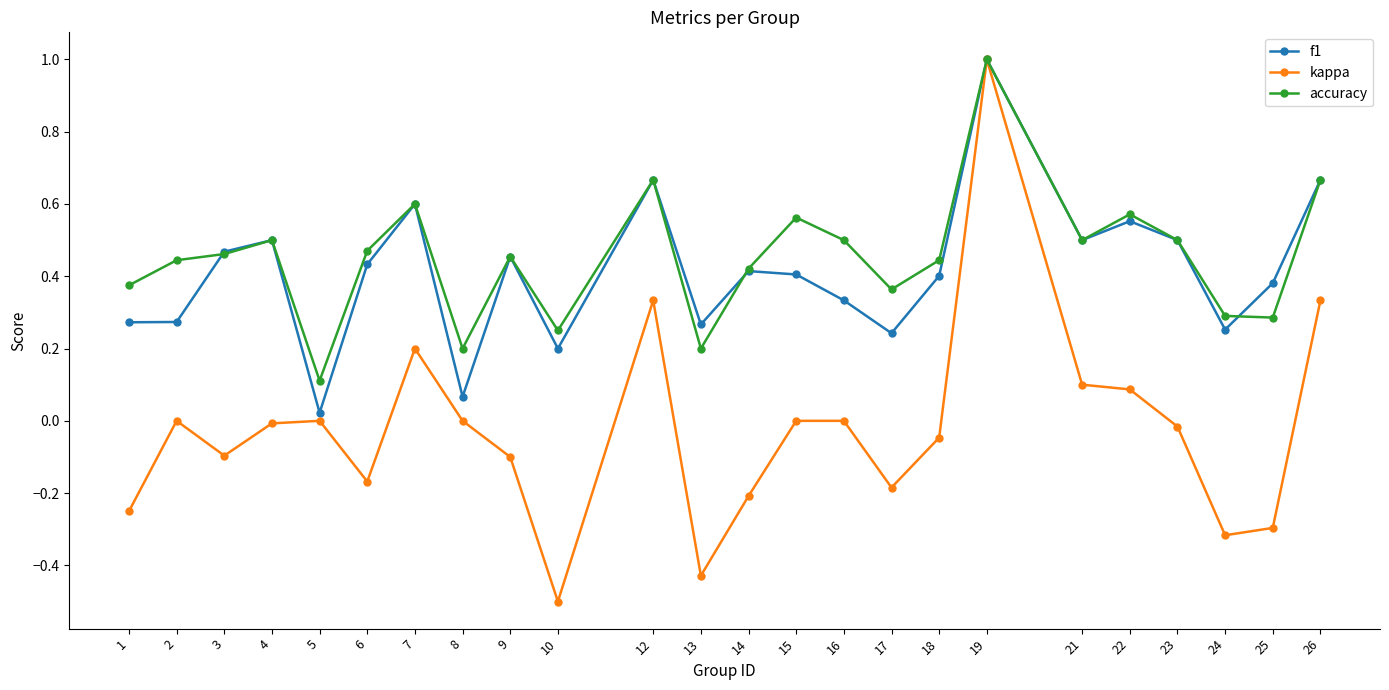

How many categories are shown in the chart?

24